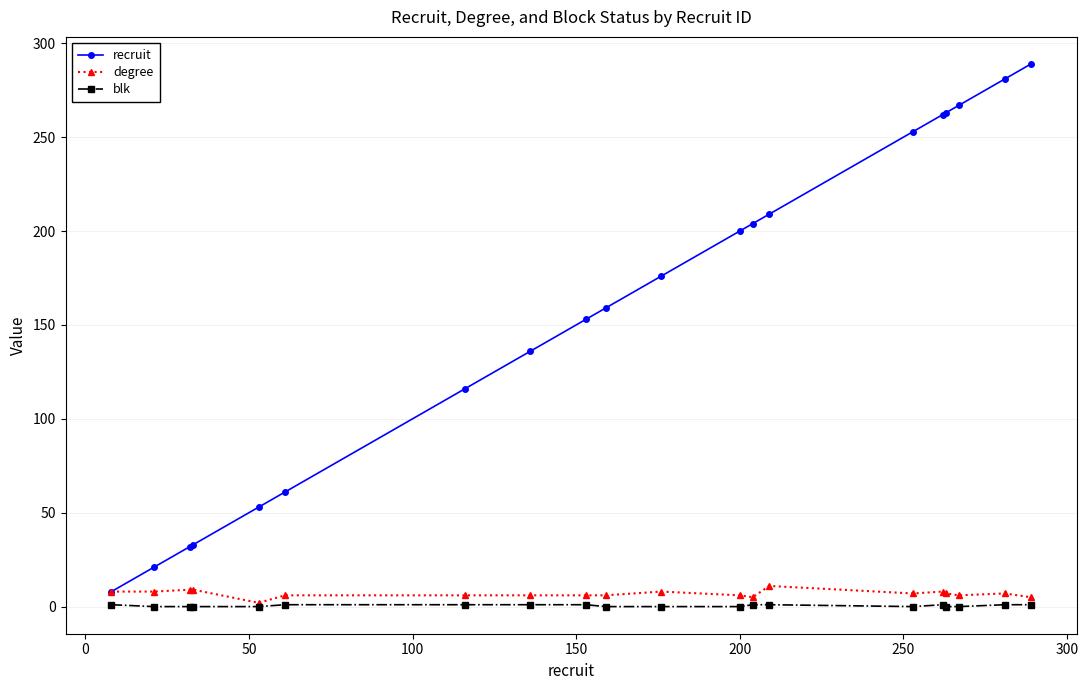

Is this an area chart (filled region under the line)?

No